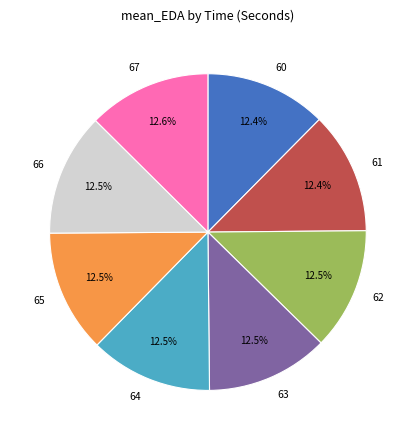

Is the sum of 62 and 61 greater than half?

No